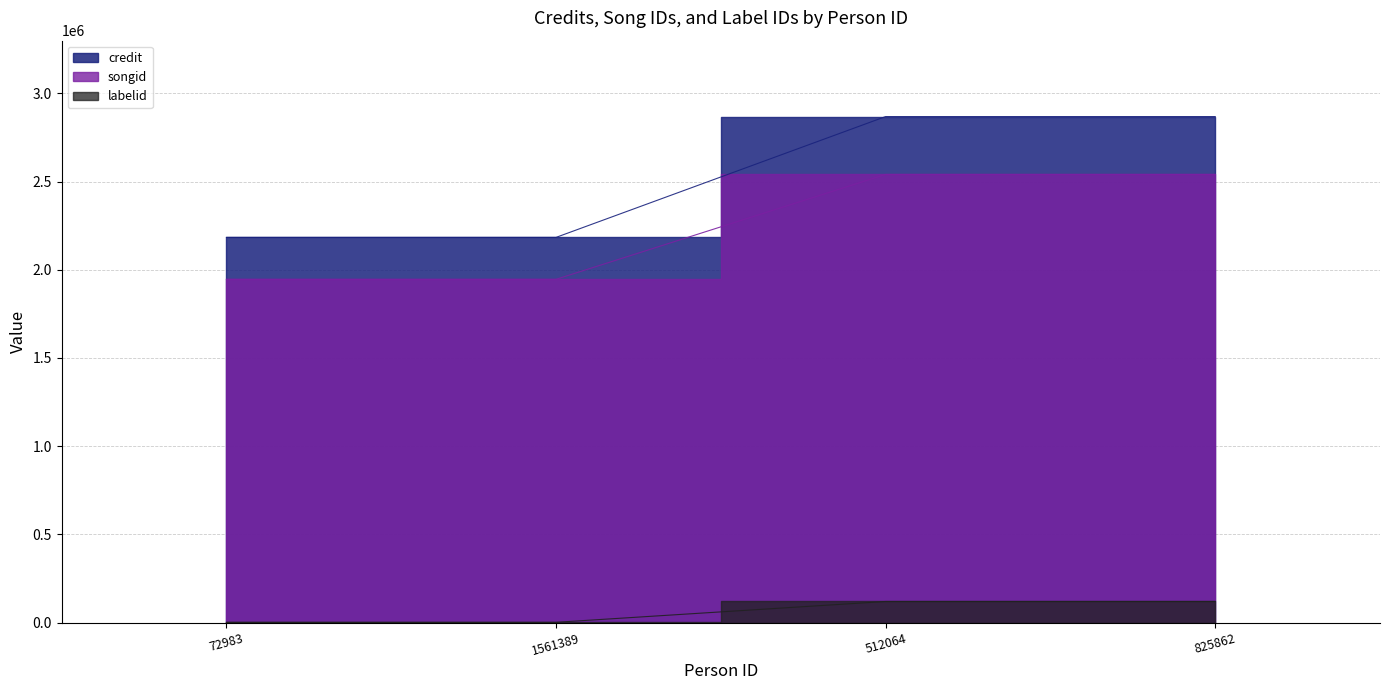

What is the difference between the maximum and minimum values in the credit series?

685012